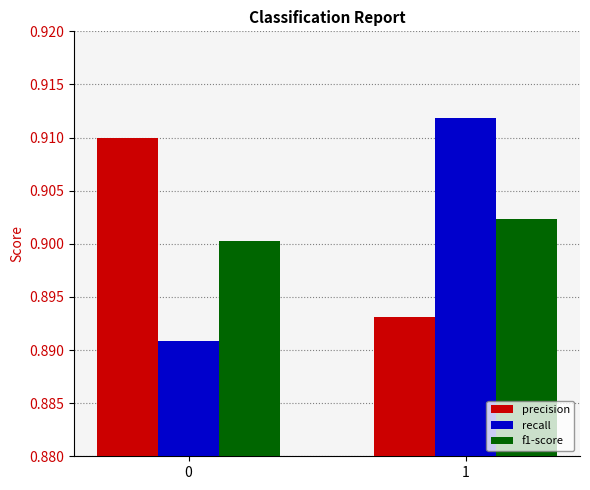

At which category does the chart reach its peak across all series?

1